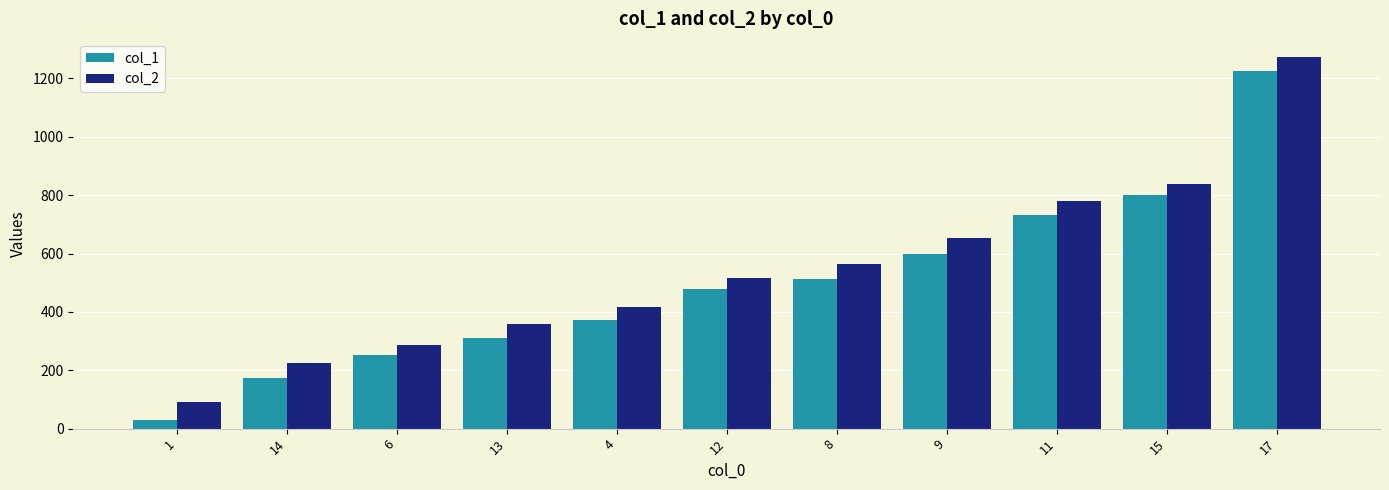

Are the bars grouped side by side (vs. stacked)?

Yes